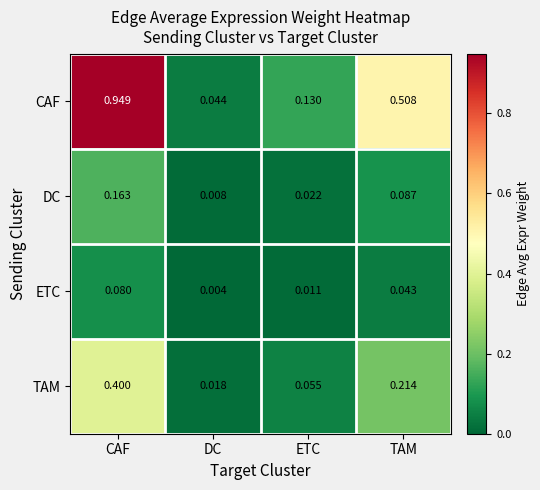

Between CAF and ETC, which series saw the biggest shift?

CAF